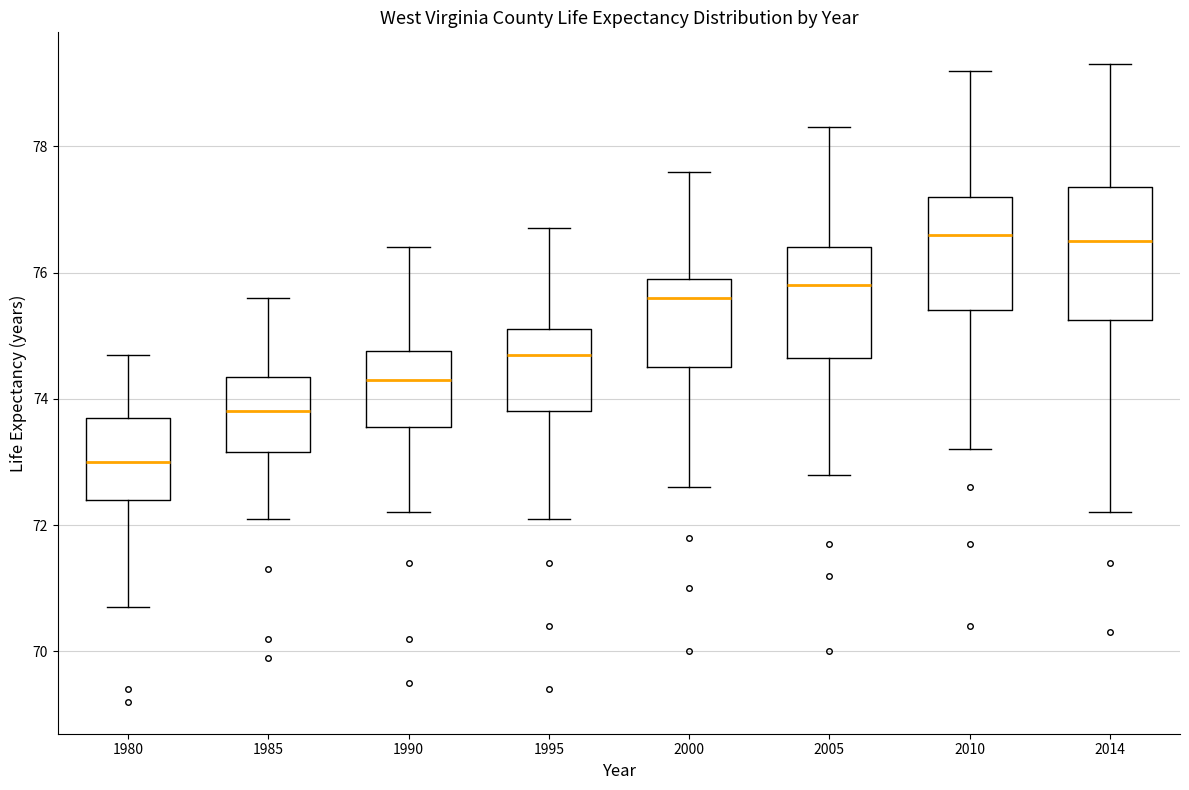

Which box is the tallest, from its lower edge to its upper edge?

2014